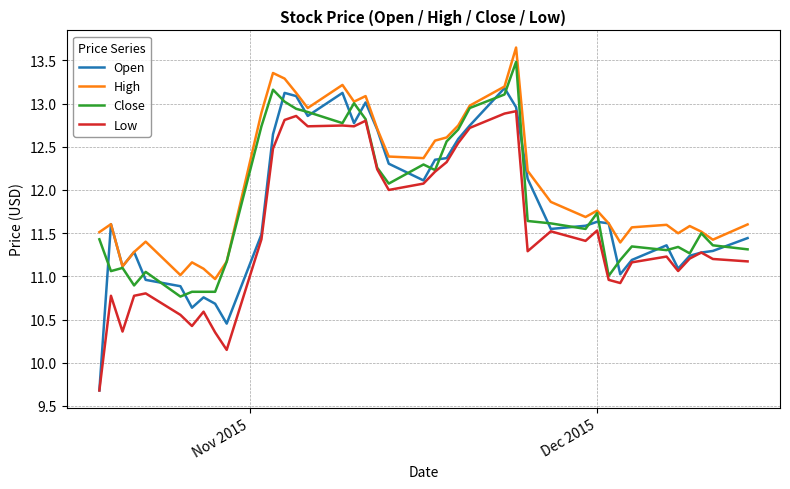

Does the chart display data point markers on the line(s)?

No